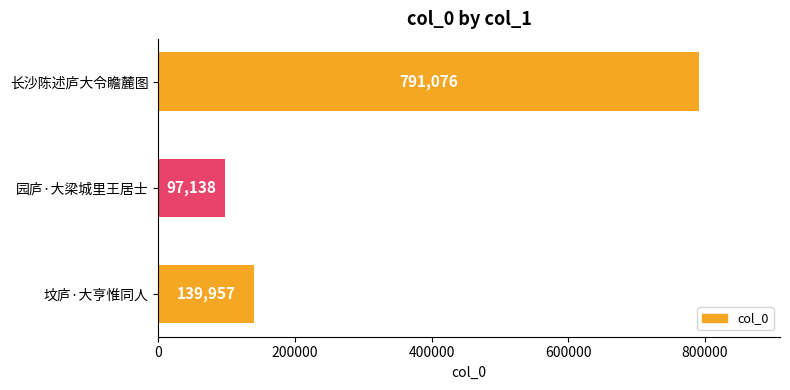

Is it true that the value at 园庐·大梁城里王居士 is 51087?

False